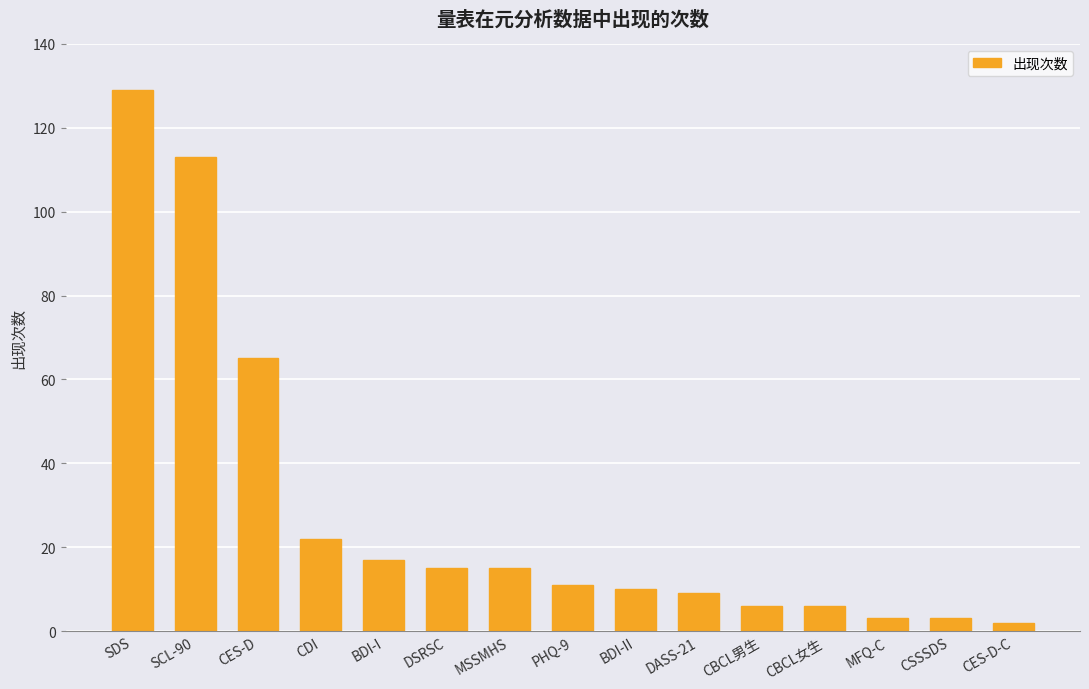

Approximately how many times larger is the value at CES-D-C compared to CSSSDS?

0.7